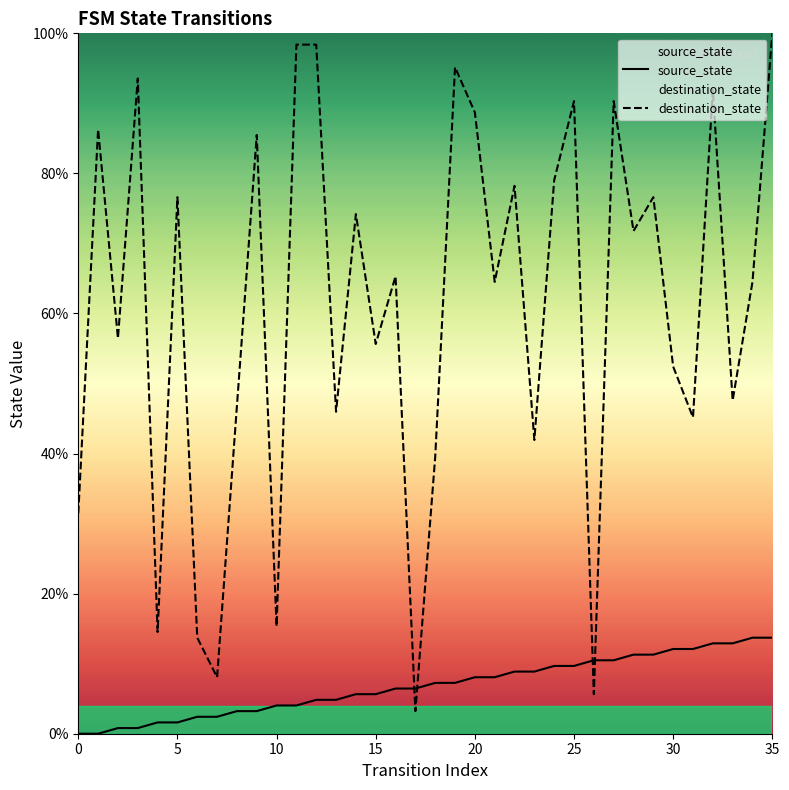

What is the spread (max minus min) of values at 31?

33.1